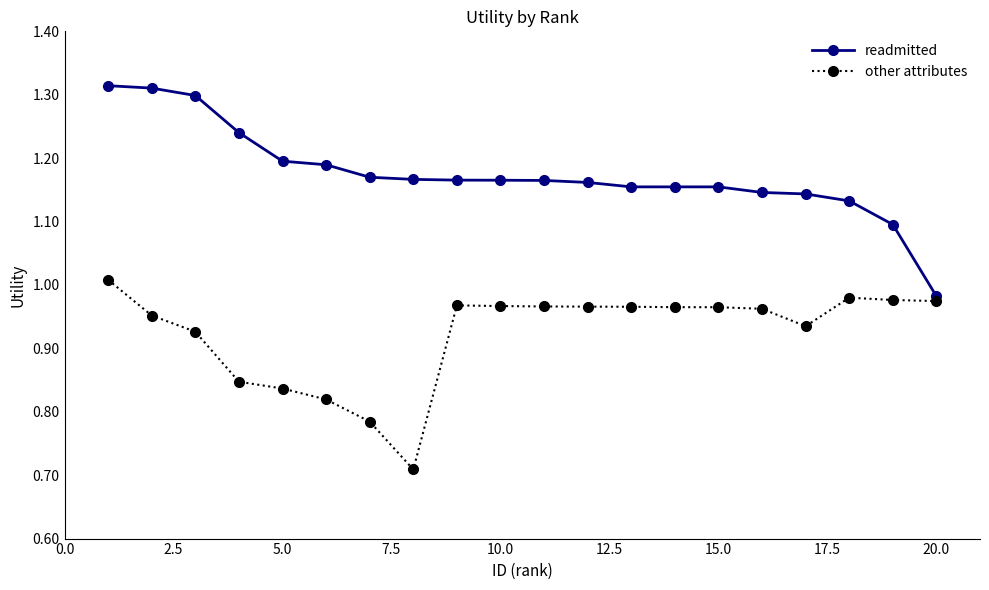

True or false: readmitted and other attributes cross at least once.

False